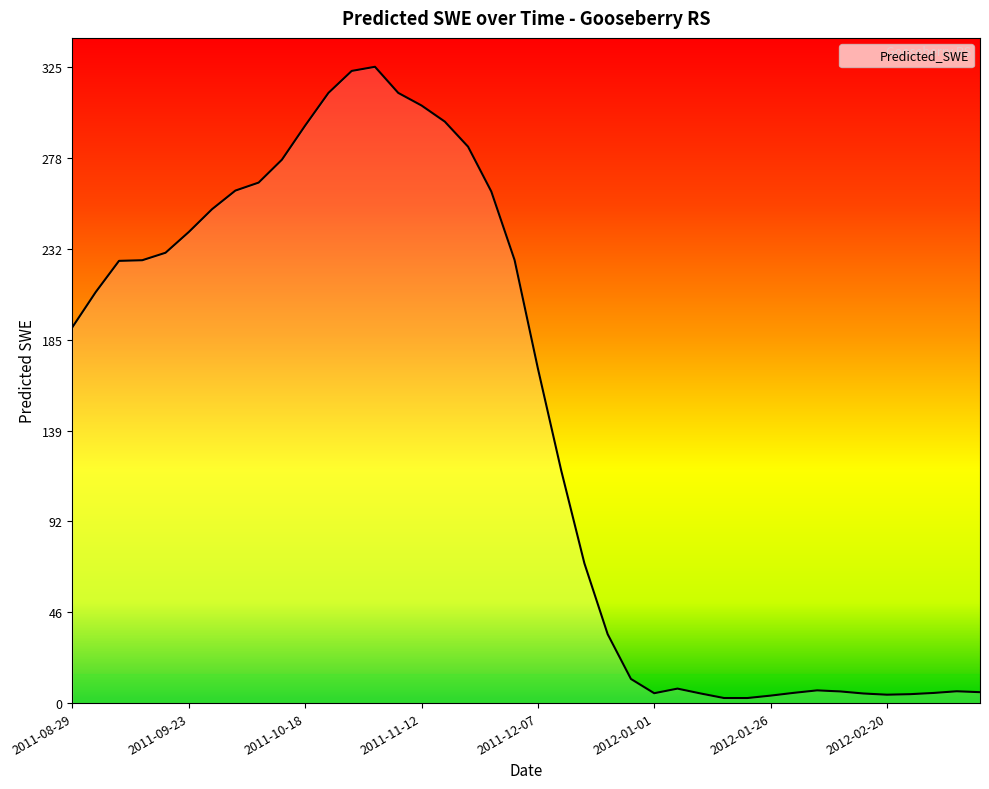

What is the difference between the maximum and minimum values?

322.7